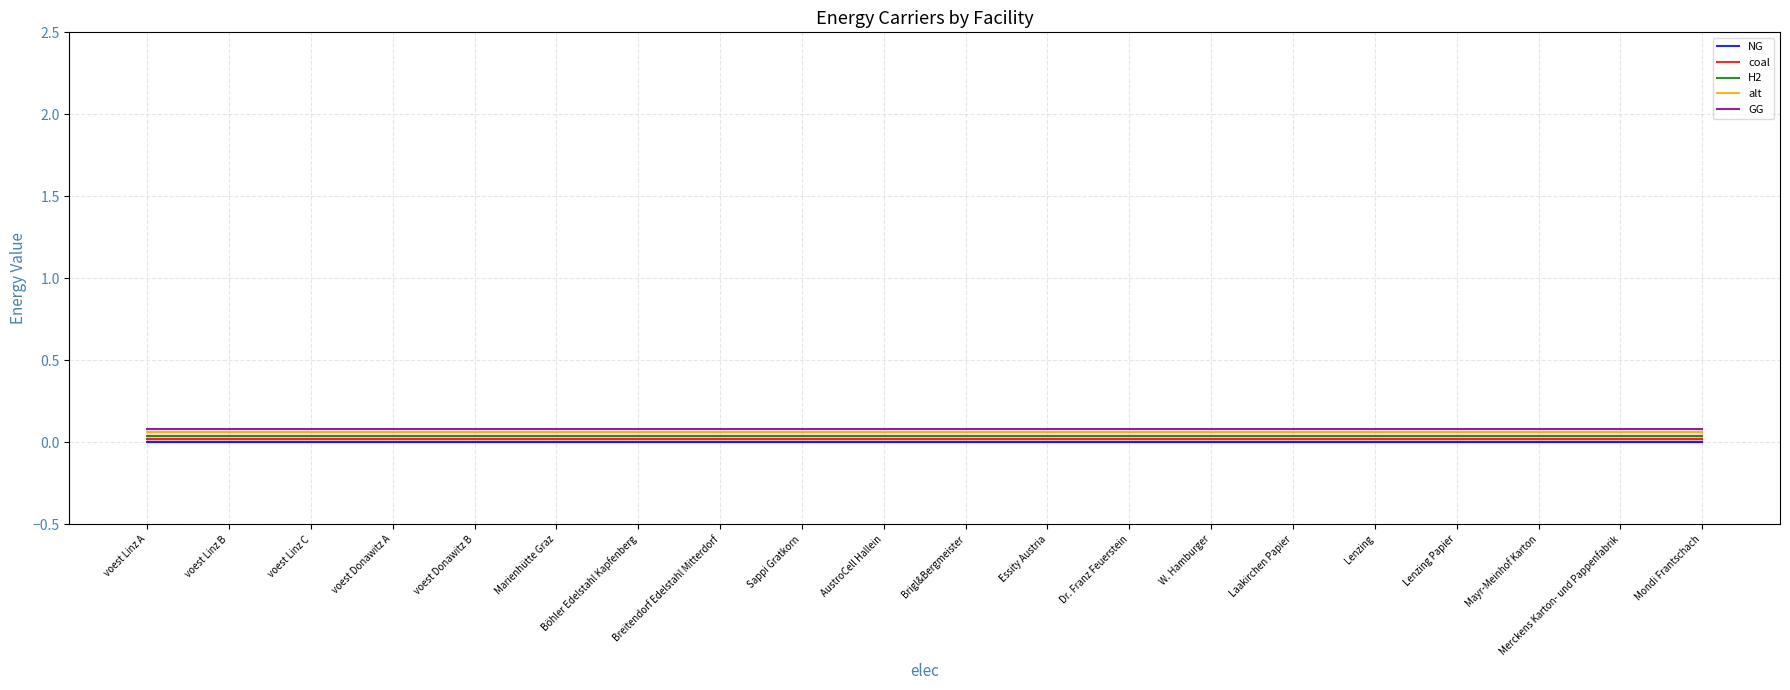

True or false: H2 and coal cross at least once.

False